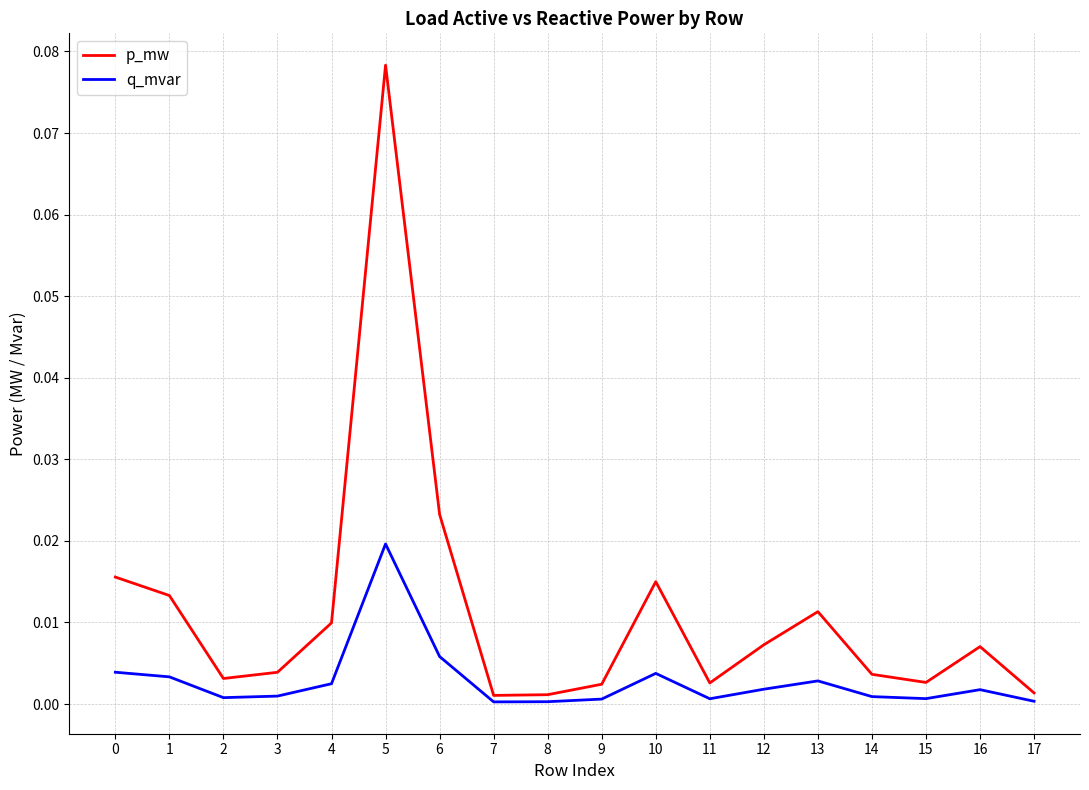

True or false: q_mvar and p_mw intersect in this chart.

False